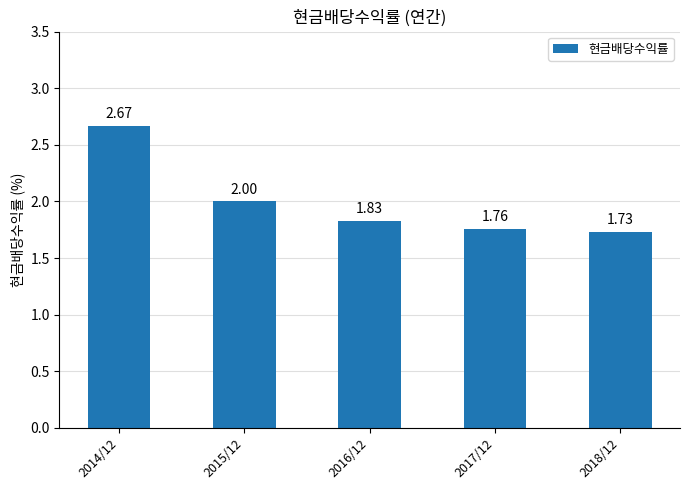

True or false: the data shows 1.3 at 2016/12.

False